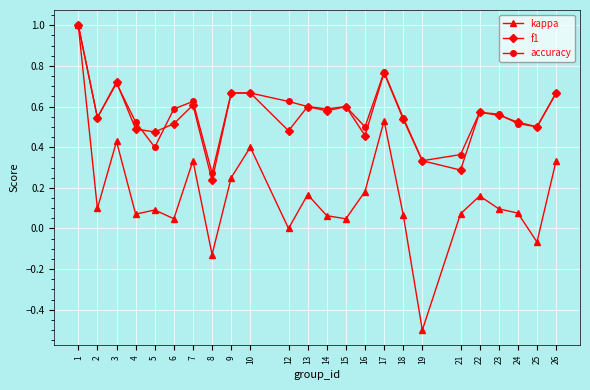

At how many categories does at least one series exceed 0?

24